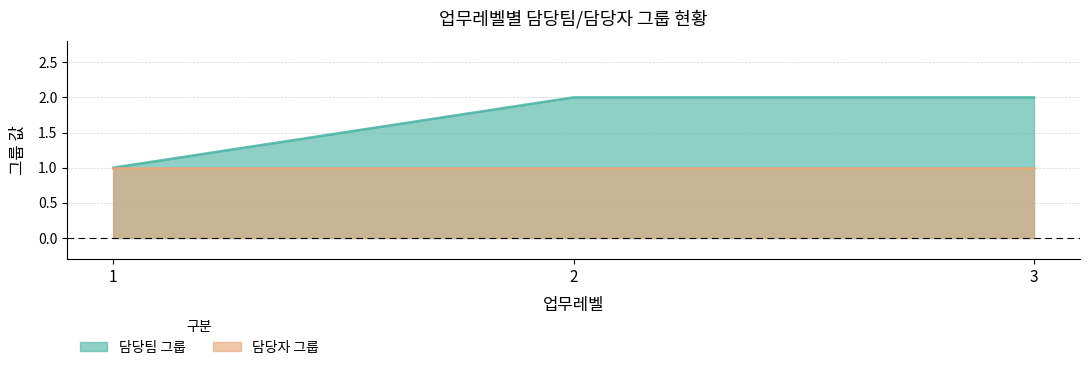

List the labels in order of value, largest first.

2, 3, 1